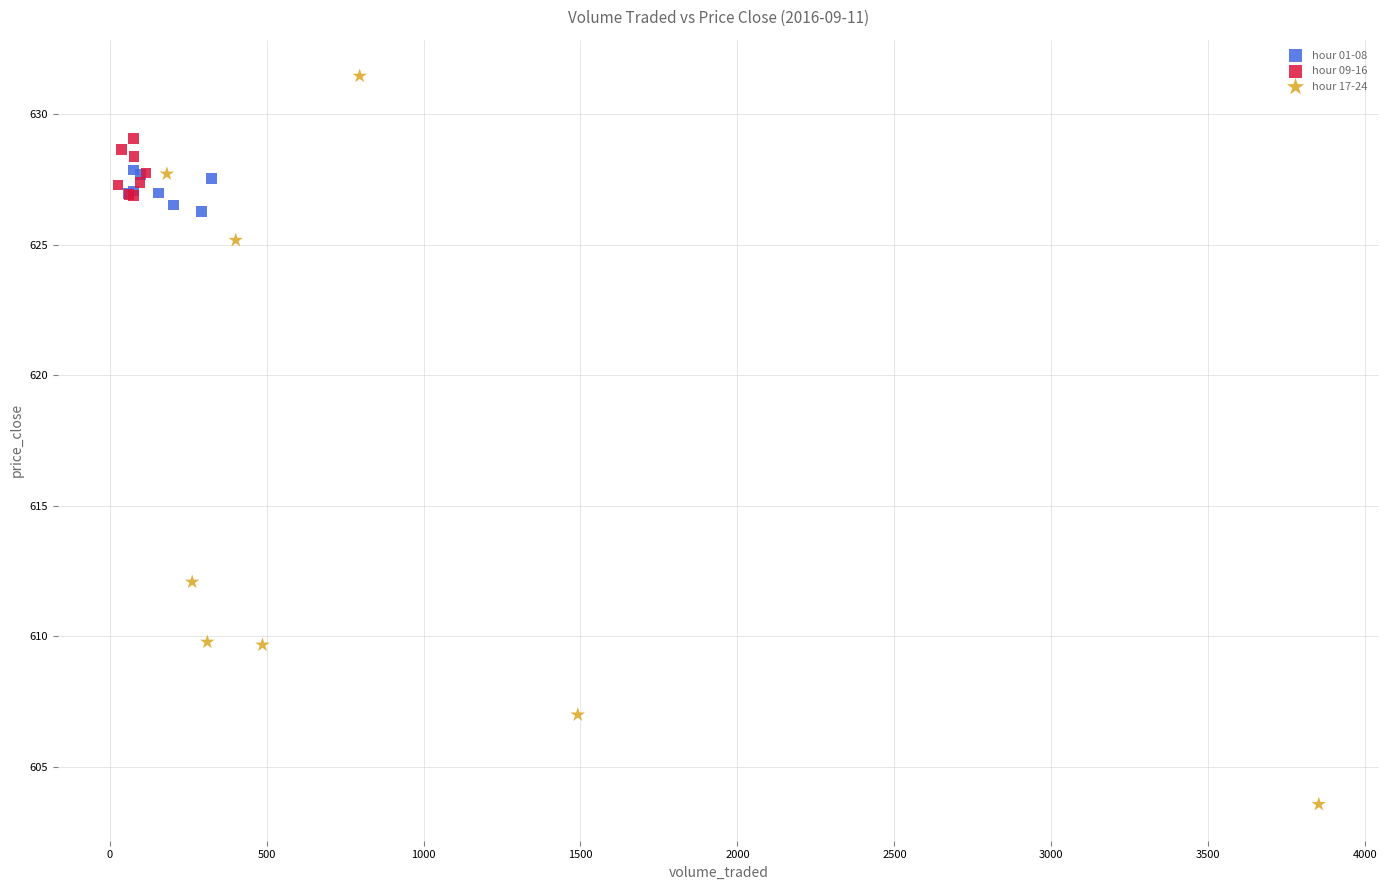

Which series reaches the minimum Y coordinate?

hour 17-24